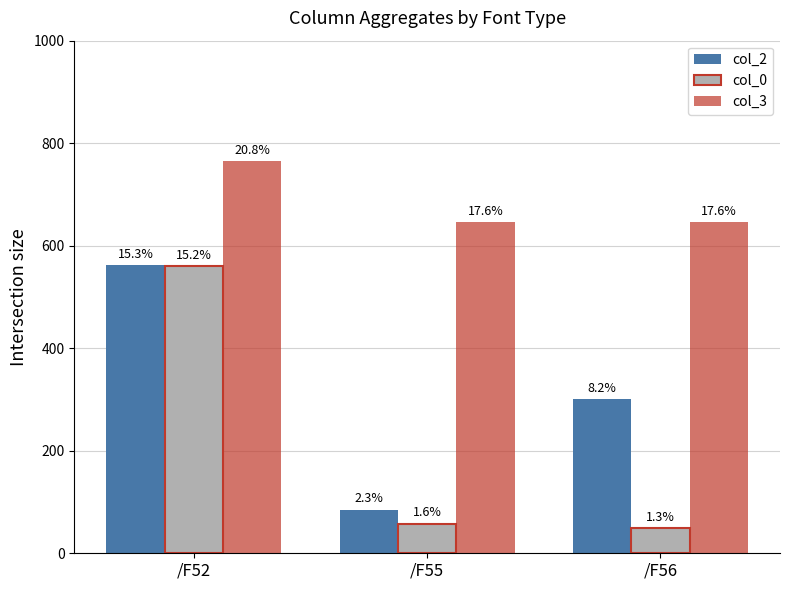

Are the bars grouped side by side (vs. stacked)?

Yes